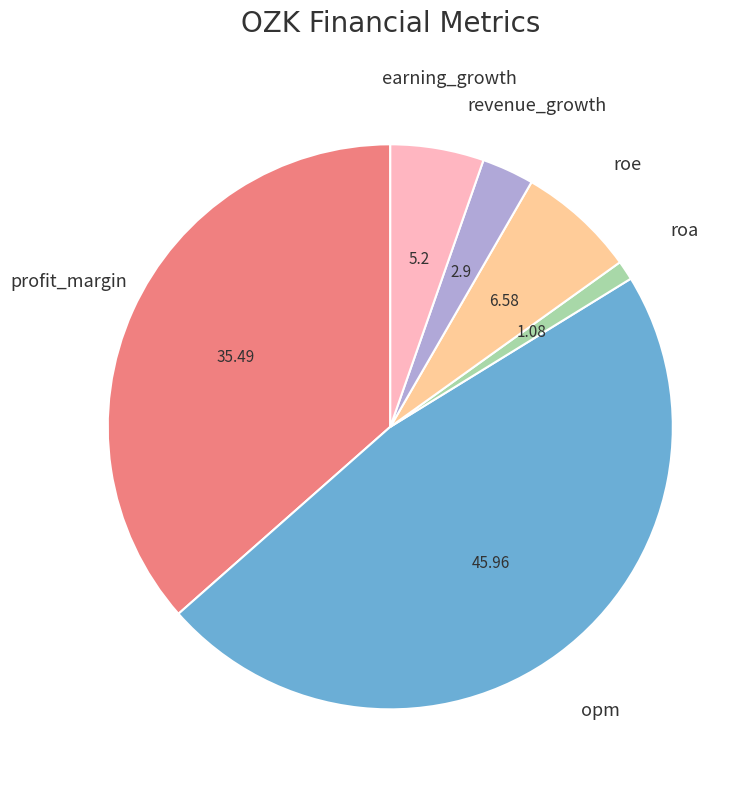

Combined, do roe and opm account for over 50%?

Yes